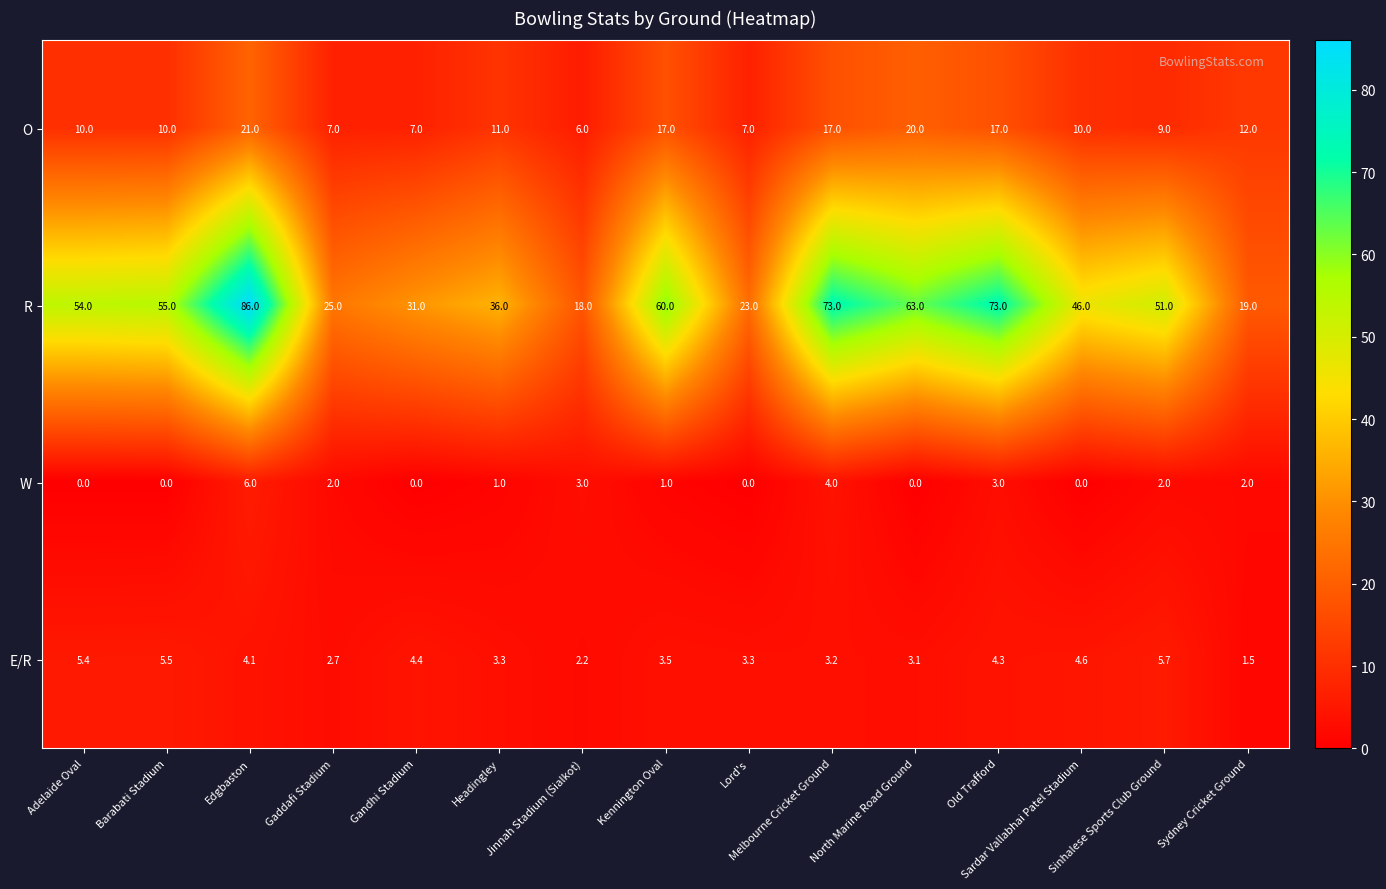

At Melbourne Cricket Ground, list the series in order from smallest to largest.

E/R, W, O, R